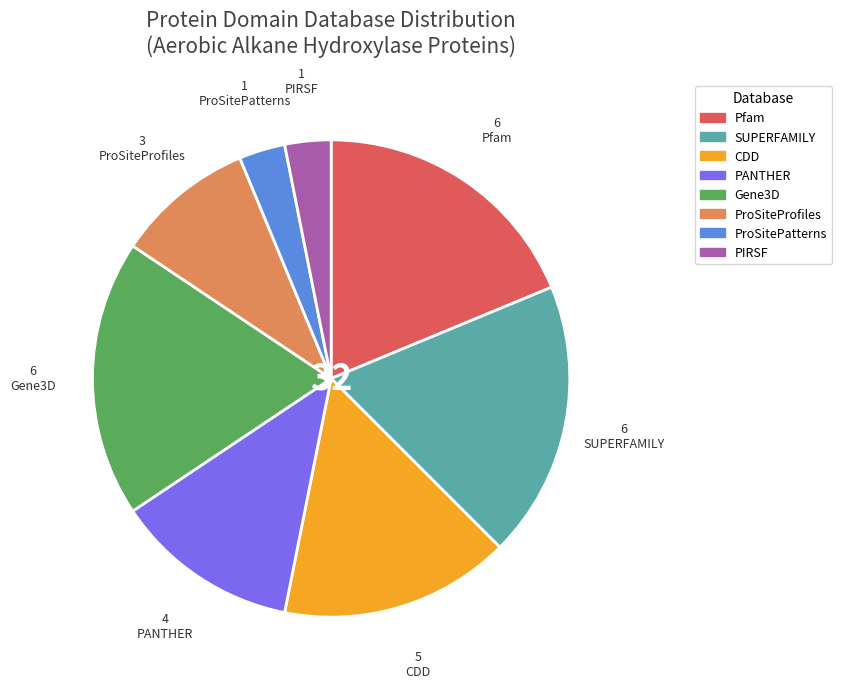

Between PIRSF and CDD, which is larger?

CDD